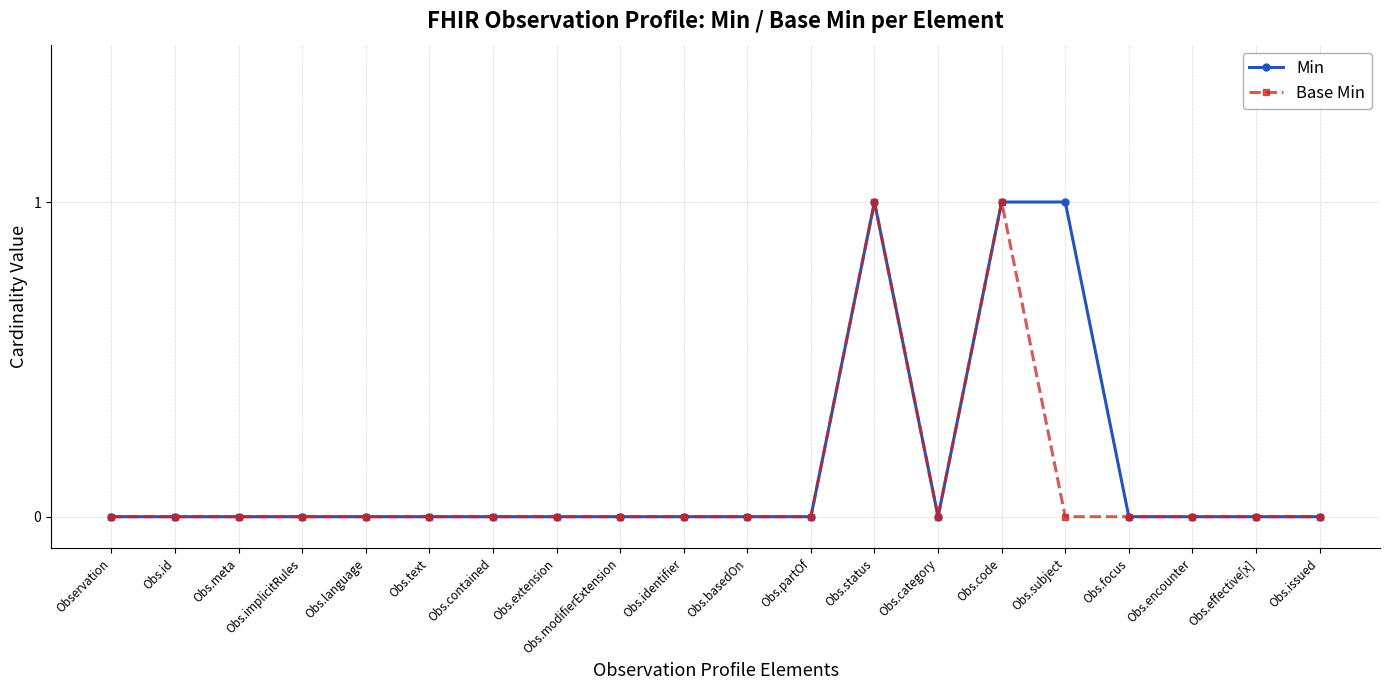

What position from the left is Obs.status?

13